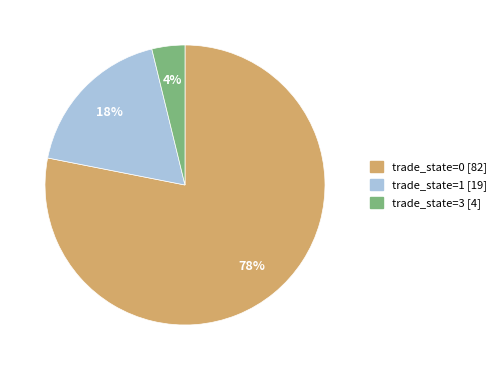

Is it true that trade_state=3 [4] is 4% of the pie?

True